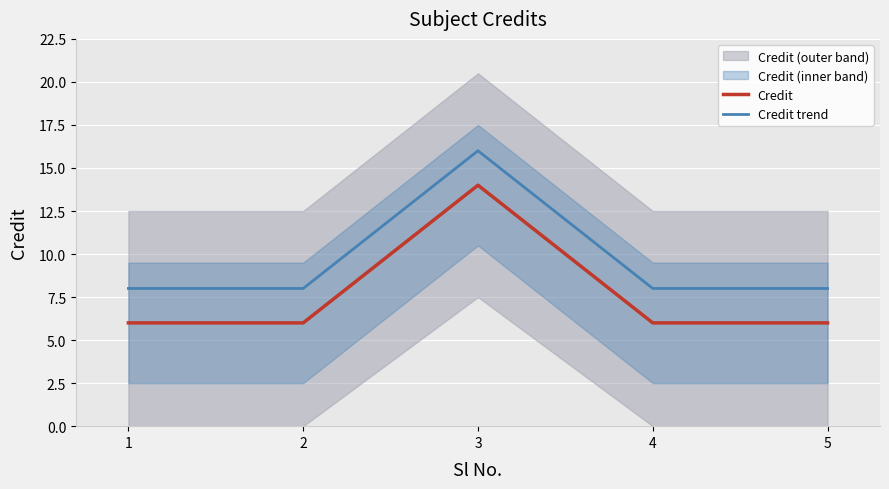

What is the spread (max minus min) of values at 5?

2